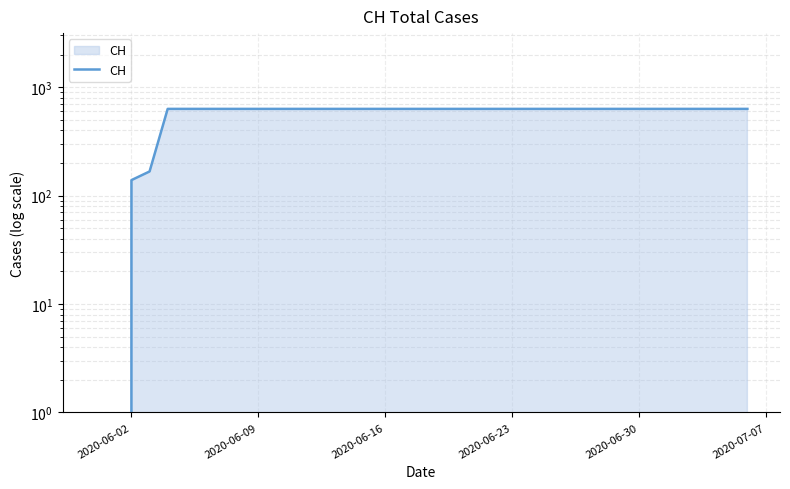

Reading right to left, list all the values displayed in this chart.

631	631	631	631	631	631	631	631	631	631	631	631	631	631	631	631	631	631	631	631	631	631	631	631	631	631	631	631	631	631	631	631	631	167	139	0	0